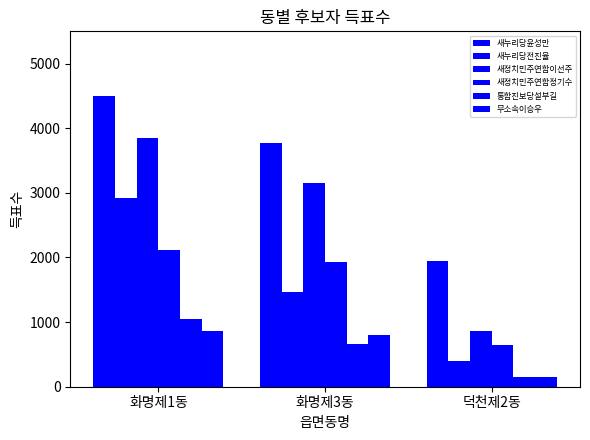

Reading left to right, transcribe all the data shown in this chart.

새누리당윤성만: 4504	3770	1953
새누리당전진율: 2915	1471	401
새정치민주연합이선주: 3842	3157	859
새정치민주연합정기수: 2120	1932	646
통합진보당설부길: 1045	661	144
무소속이승우: 855	808	148